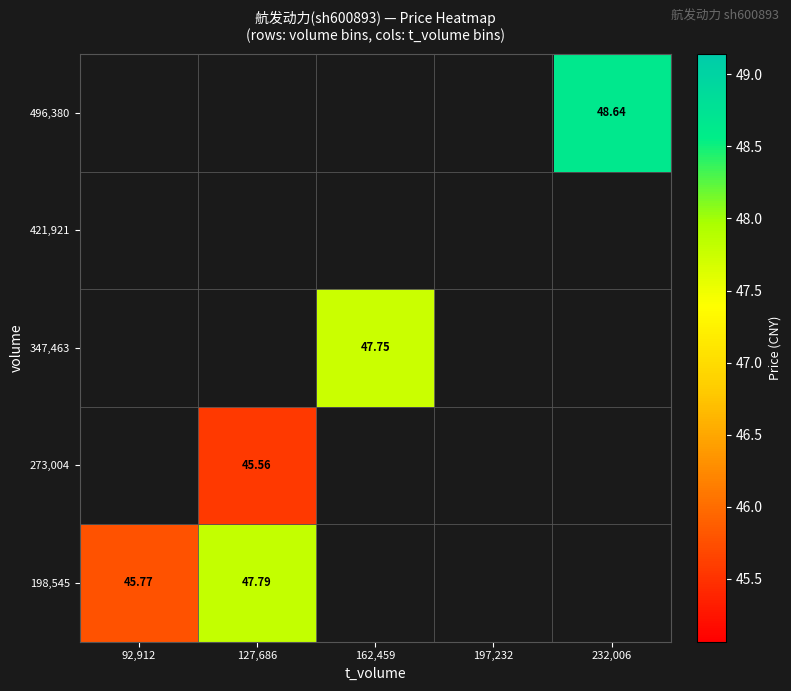

How many positive values does the 273,004 series have?

1